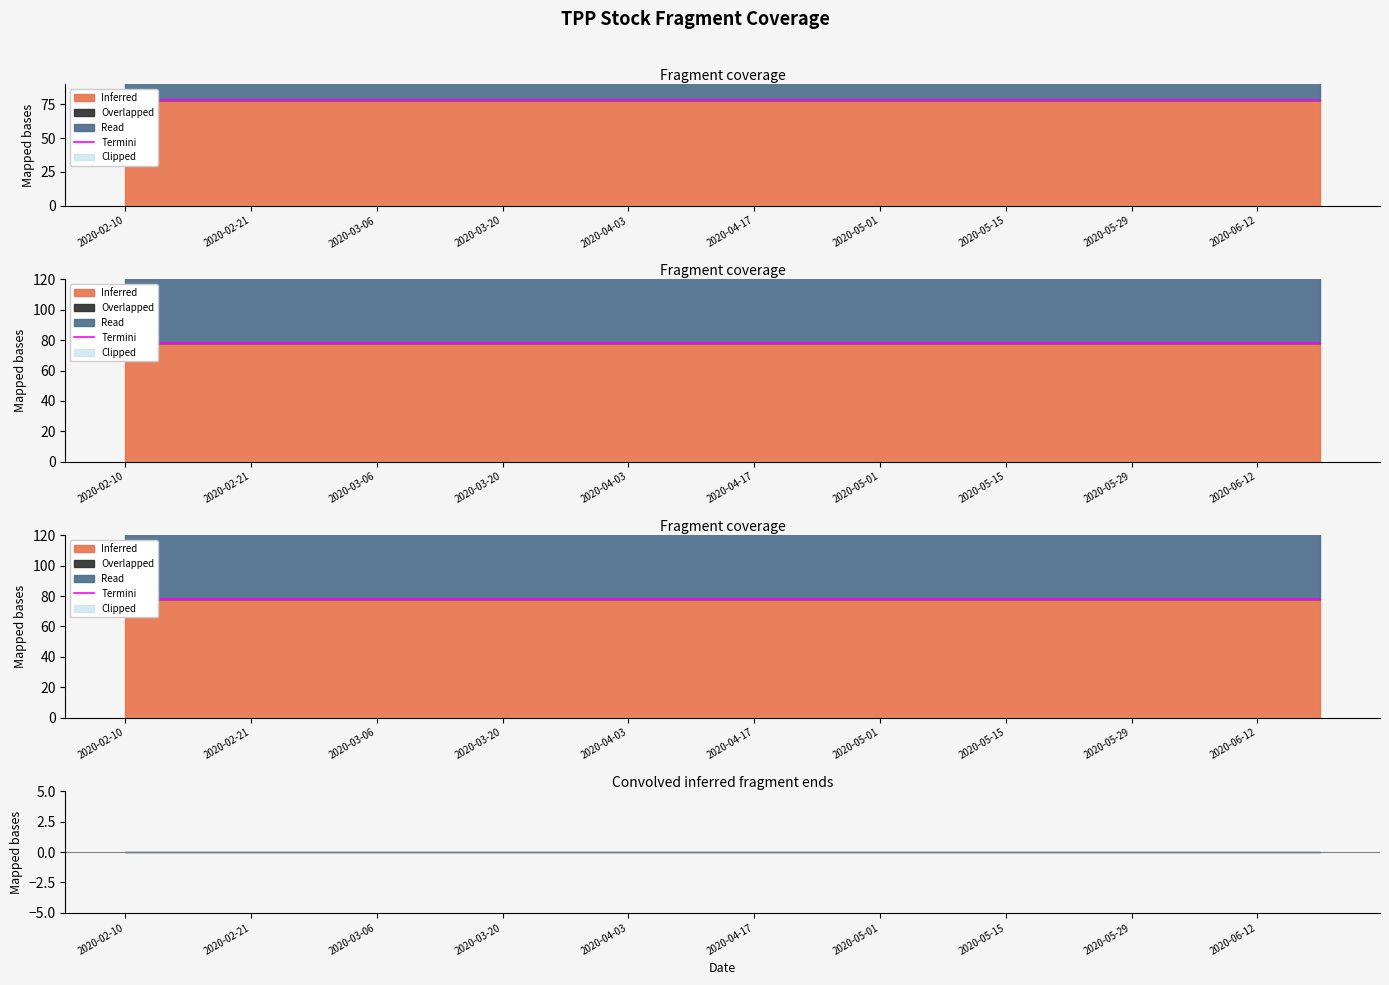

At how many categories does at least one series exceed 63?

20